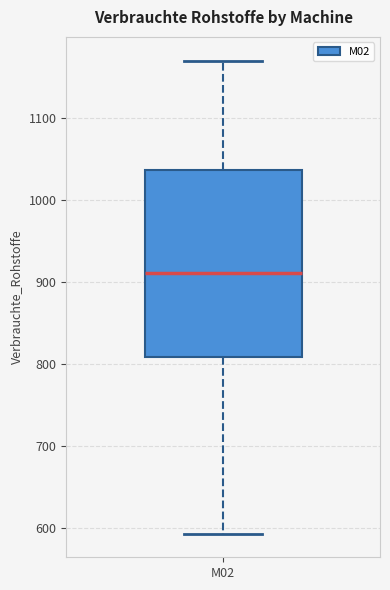

Where does the upper whisker of the box for M02 end on the y-axis? The values are not printed on the chart, so give them approximately, as read against the axis.

1170